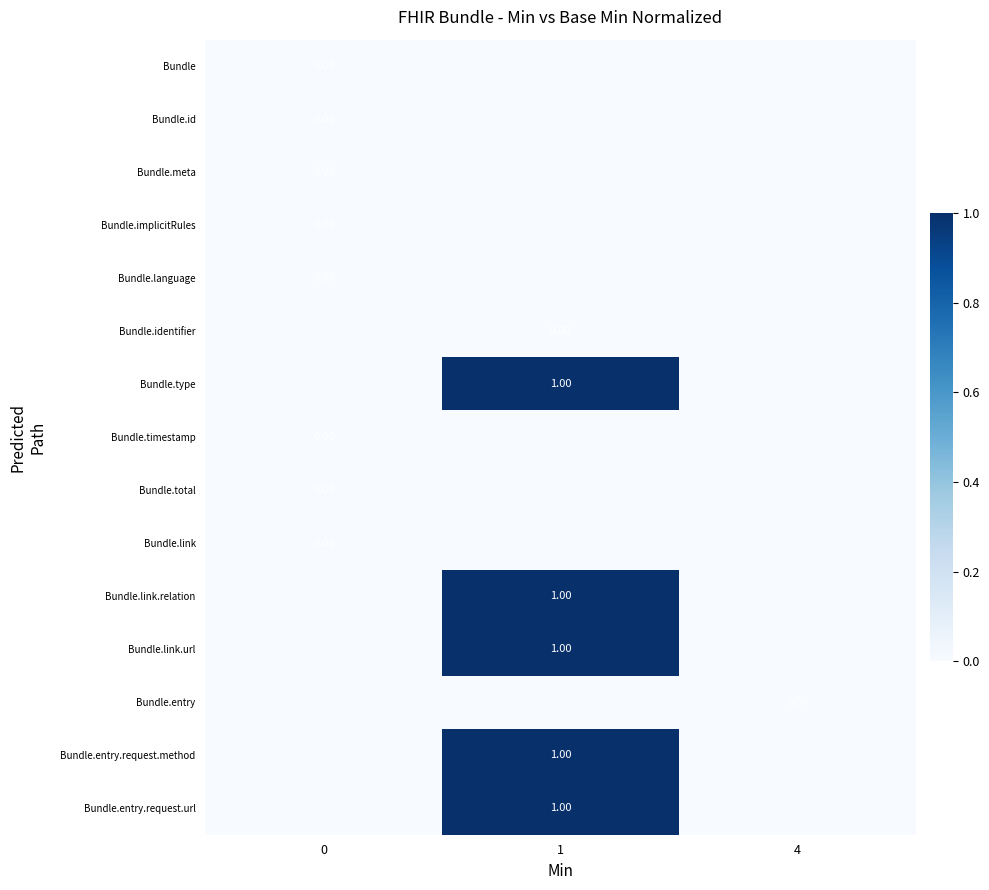

What is the sum of all Bundle.link.url values?

1